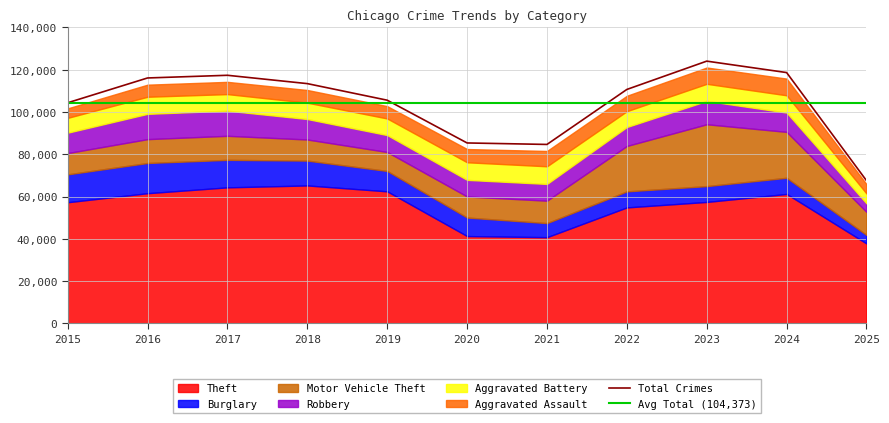

Between 2015 and 2017, which series saw the biggest shift?

Theft